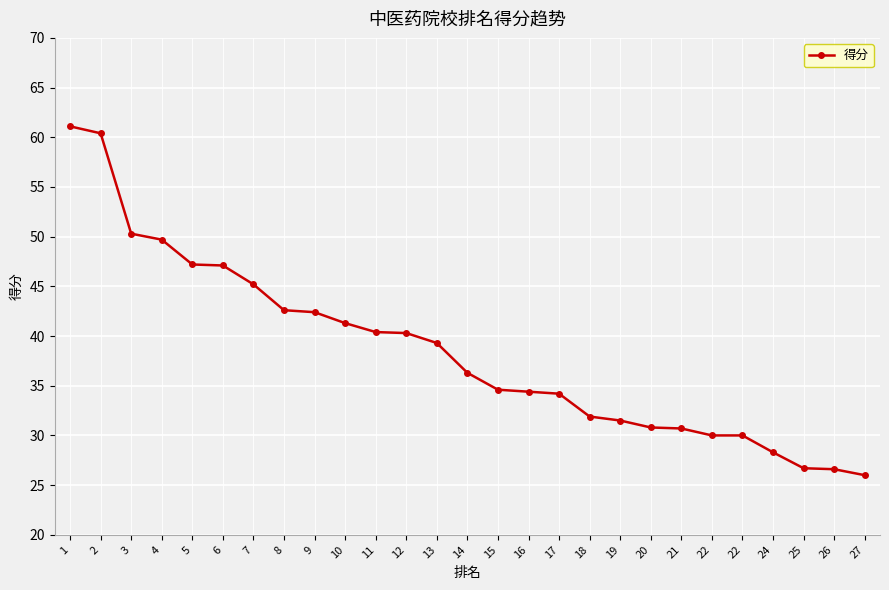

Reading left to right, list all the values displayed in this chart.

1=61.1	2=60.4	3=50.3	4=49.7	5=47.2	6=47.1	7=45.2	8=42.6	9=42.4	10=41.3	11=40.4	12=40.3	13=39.3	14=36.3	15=34.6	16=34.4	17=34.2	18=31.9	19=31.5	20=30.8	21=30.7	22=30.0	22=30.0	24=28.3	25=26.7	26=26.6	27=26.0